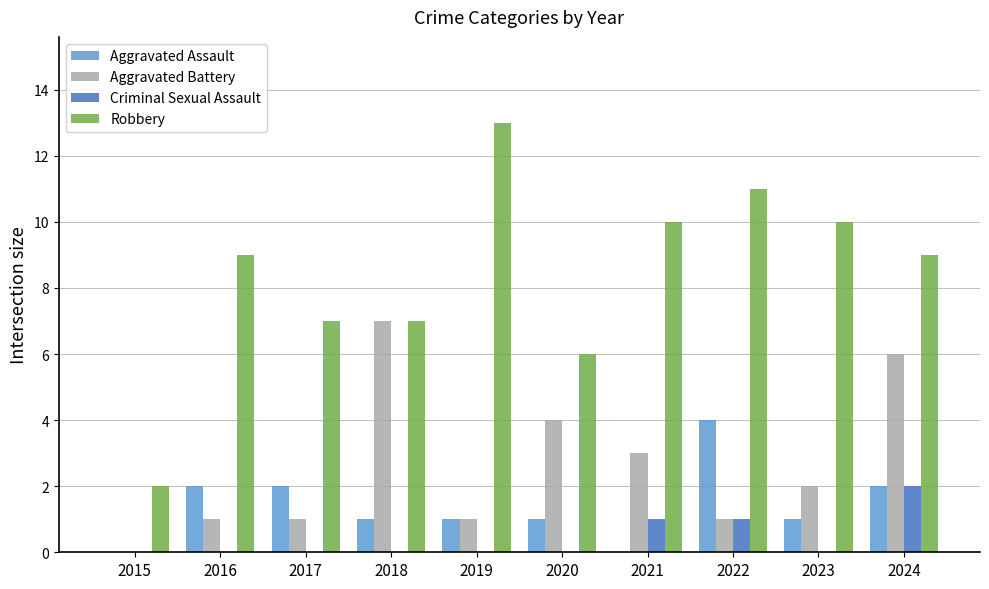

Are the bars grouped side by side (vs. stacked)?

Yes